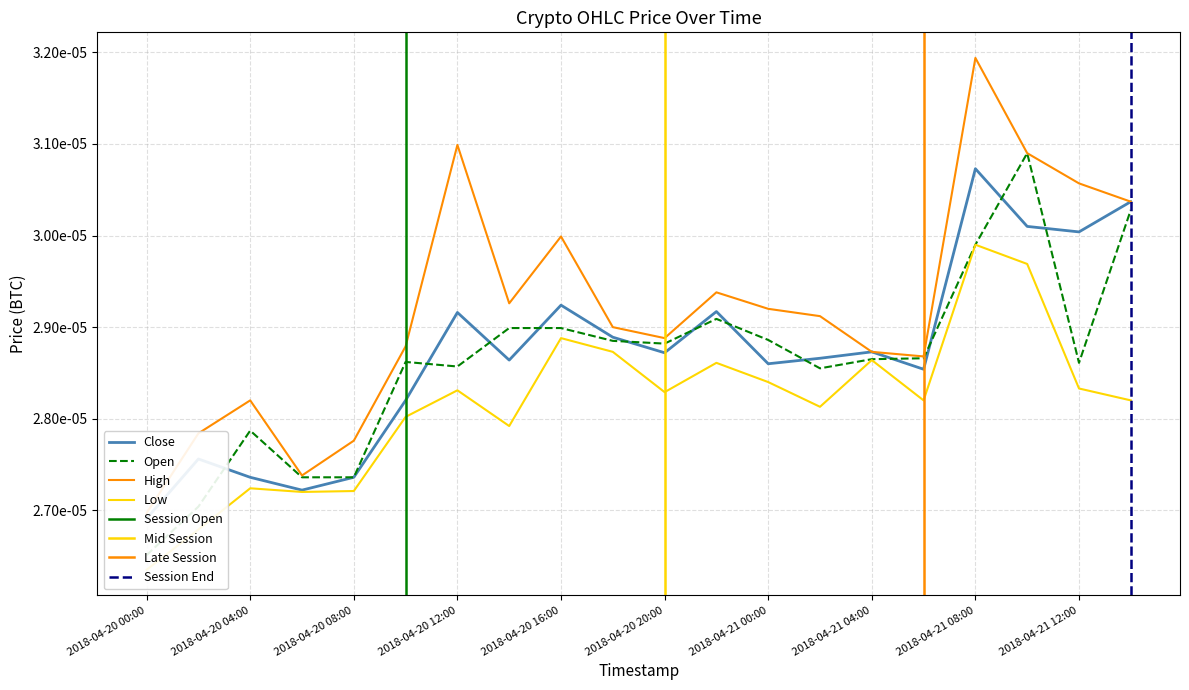

Is it true that Close equals 0.0 at 2018-04-21 02:00?

False